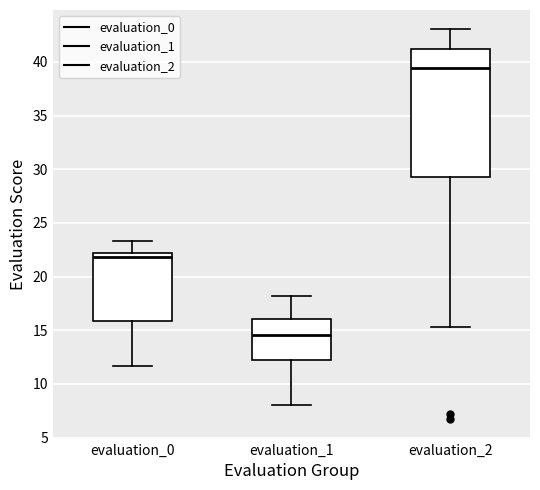

Which box is the tallest, from its lower edge to its upper edge?

evaluation_2